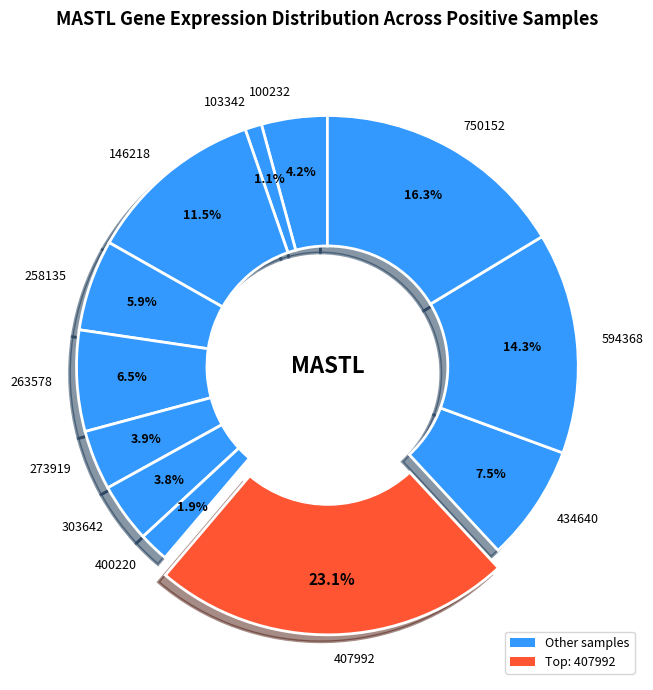

Combined, do 750152 and 303642 account for over 50%?

No